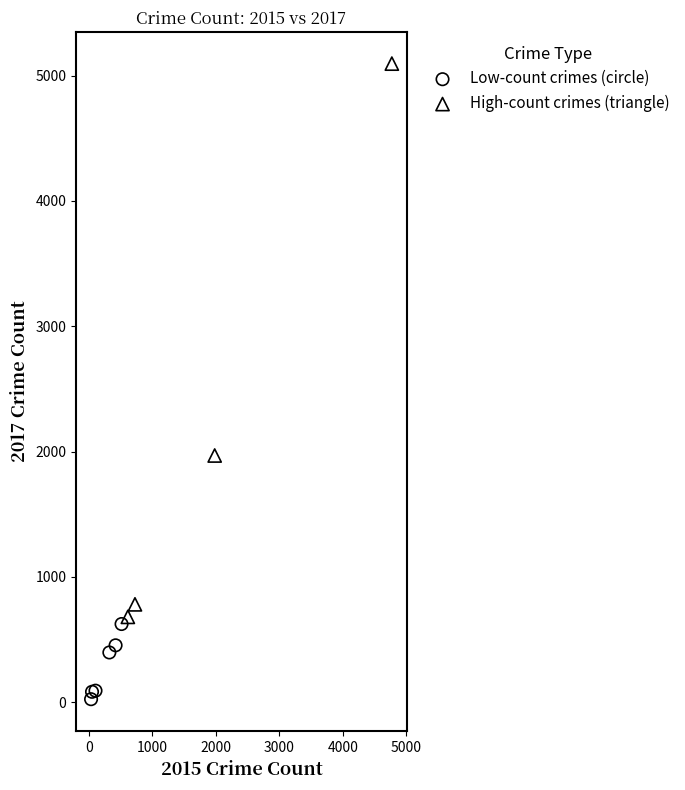

Which series contains the lowest Y value?

Low-count crimes (circle)